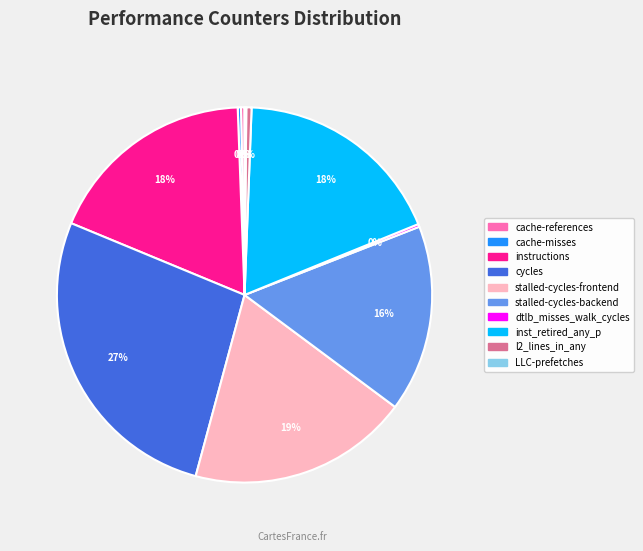

Which has a higher value, inst_retired_any_p or stalled-cycles-frontend?

stalled-cycles-frontend